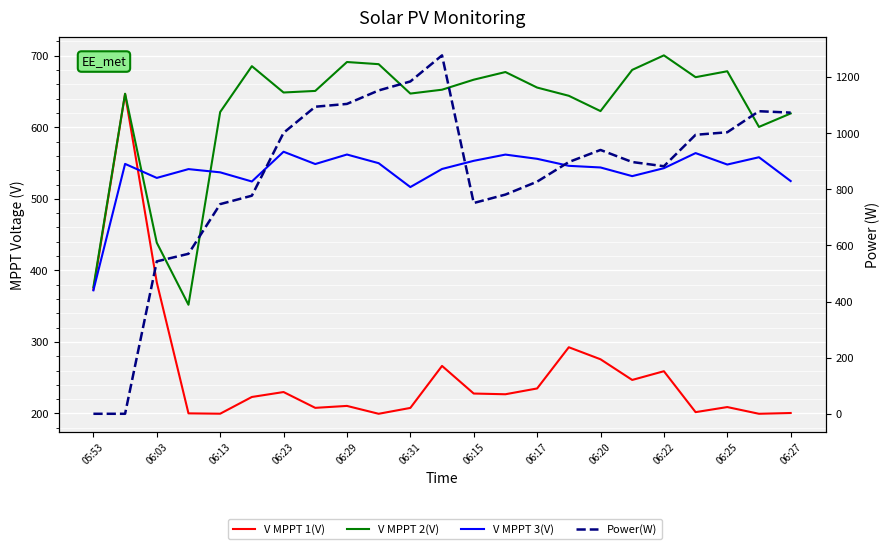

List the series in order of their peak value, lowest first.

V MPPT 3(V), V MPPT 1(V), V MPPT 2(V), Power(W)